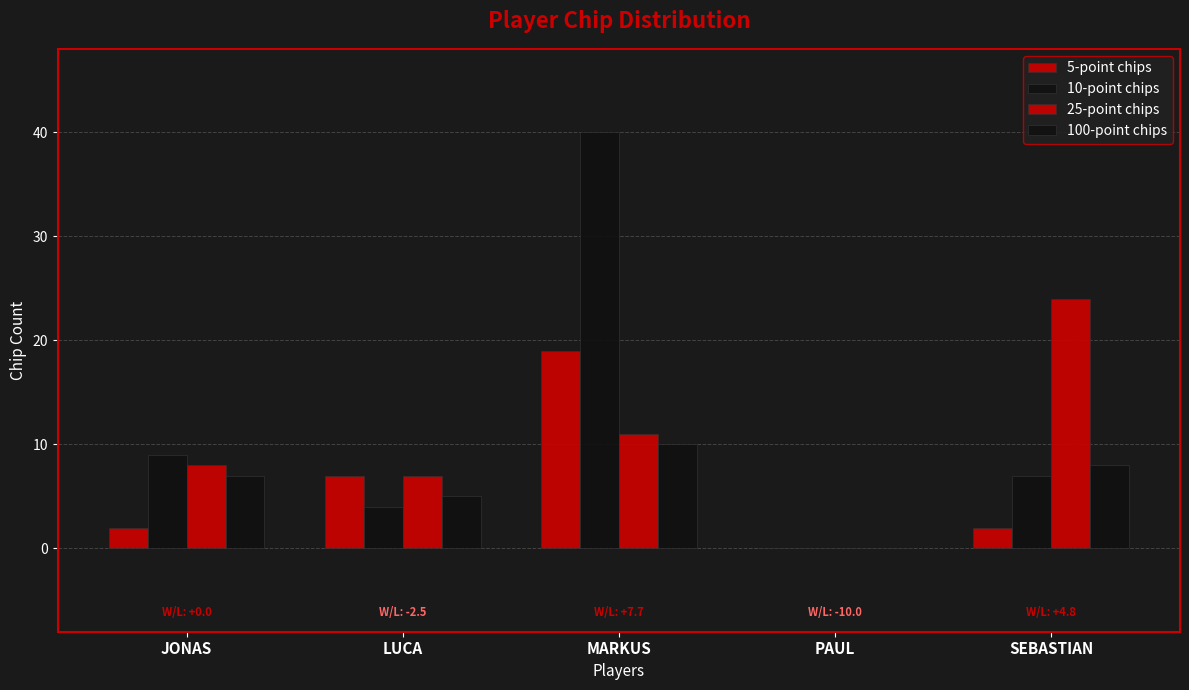

Reading left to right, what are all the values shown in this chart?

5-point chips: JONAS=2	LUCA=7	MARKUS=19	PAUL=0	SEBASTIAN=2
10-point chips: JONAS=9	LUCA=4	MARKUS=40	PAUL=0	SEBASTIAN=7
25-point chips: JONAS=8	LUCA=7	MARKUS=11	PAUL=0	SEBASTIAN=24
100-point chips: JONAS=7	LUCA=5	MARKUS=10	PAUL=0	SEBASTIAN=8